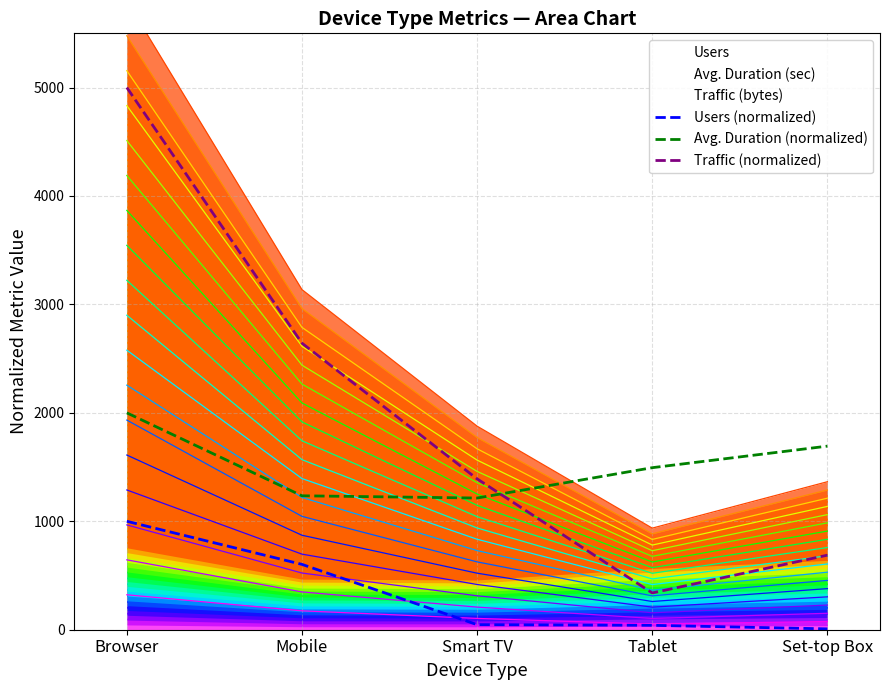

What is the total value across all series at Mobile?

4480.3